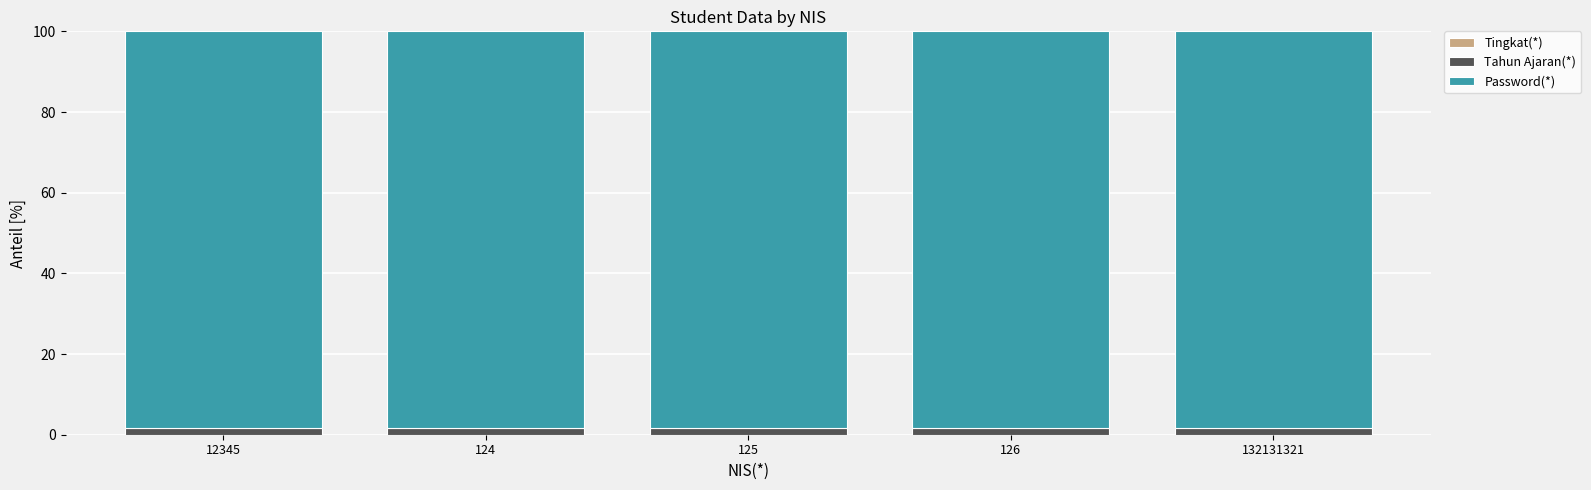

True or false: Tahun Ajaran(*) has a value of 0.8 at 126.

False